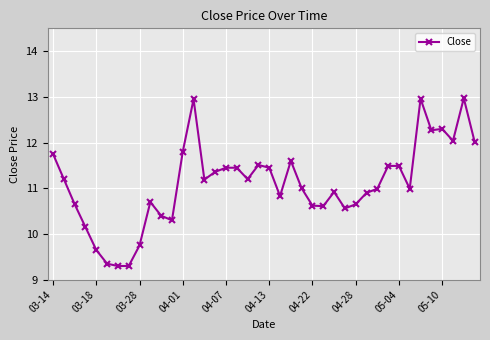

What is the difference between the maximum and minimum values?

3.7